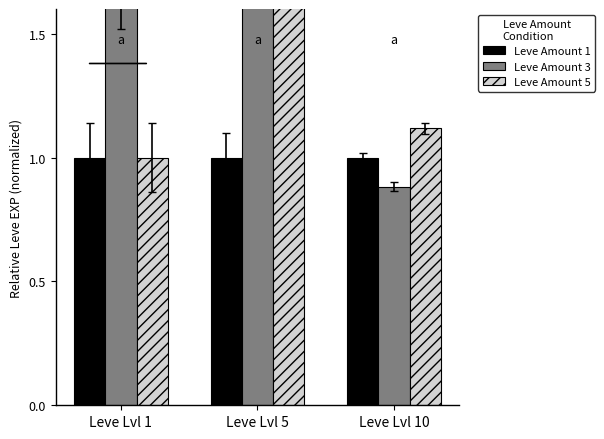

Reading left to right, transcribe all the data shown in this chart.

Leve Amount 1: 1.0	1.0	1.0
Leve Amount 3: 1.7	2.5	0.9
Leve Amount 5: 1.0	4.4	1.1